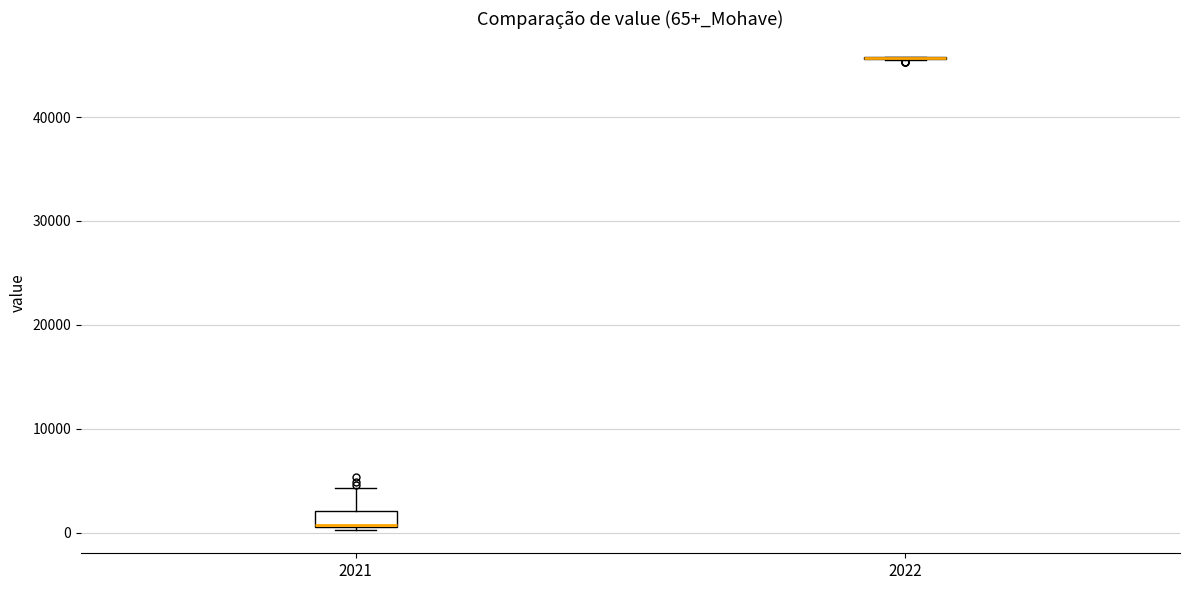

Which box is the tallest, from its lower edge to its upper edge?

2021